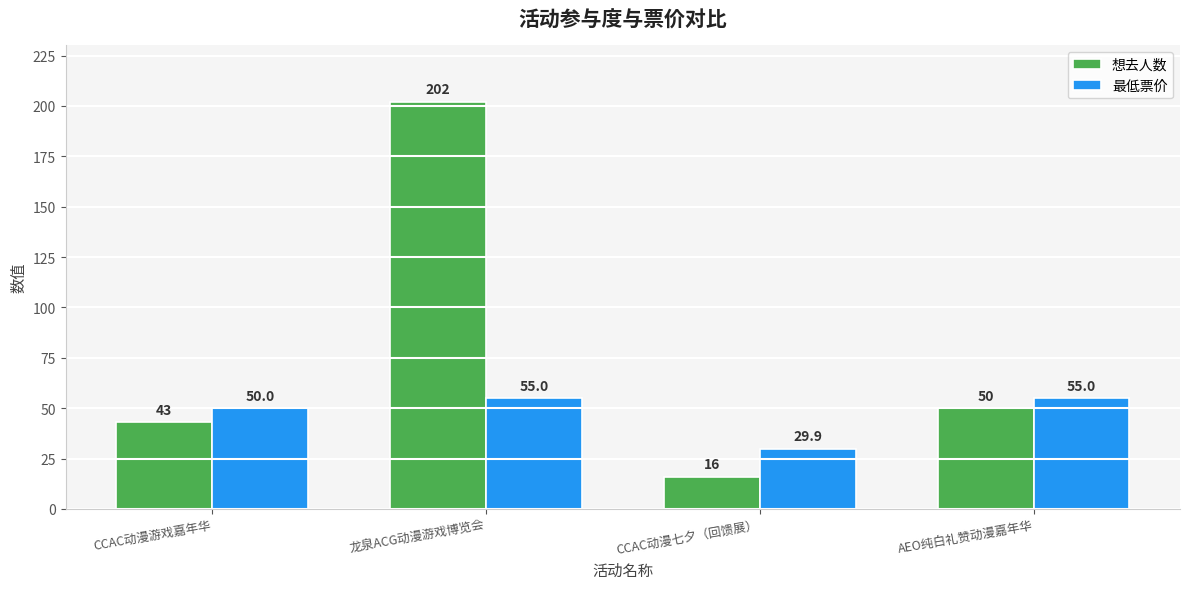

Reading left to right, extract all data points from this chart.

想去人数: 43.0	202.0	16.0	50.0
最低票价: 50.0	55.0	29.9	55.0